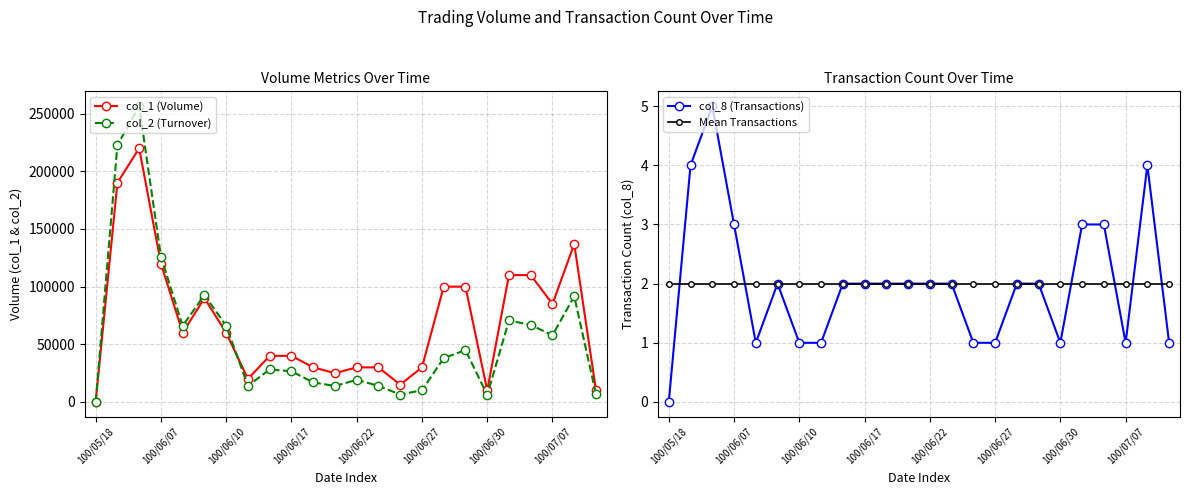

How many values in col_8 (Transactions) are above zero?

23